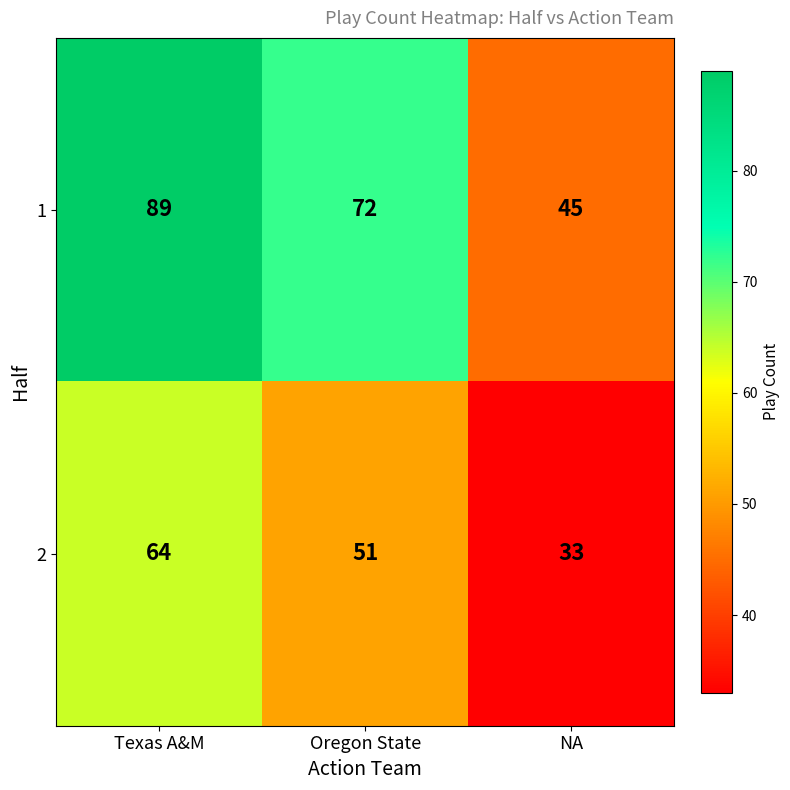

Is it true that 2 equals 64 at Texas A&M?

True